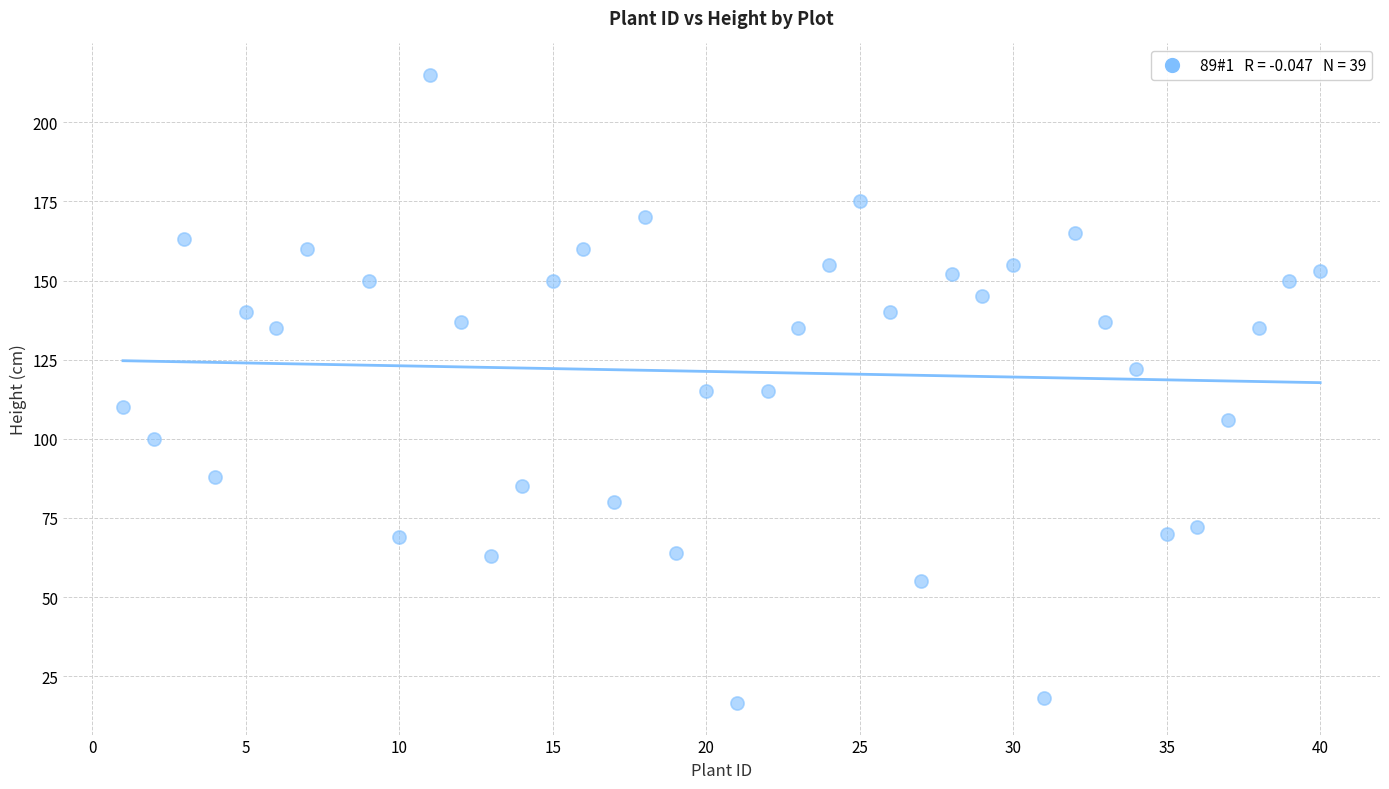

What is the range of X values (max minus min)?

39.0